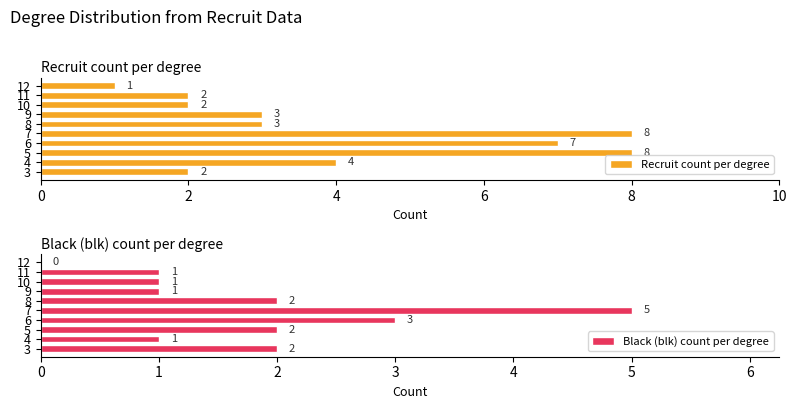

What is the difference between the Recruit count per degree values at 9 and 4?

1